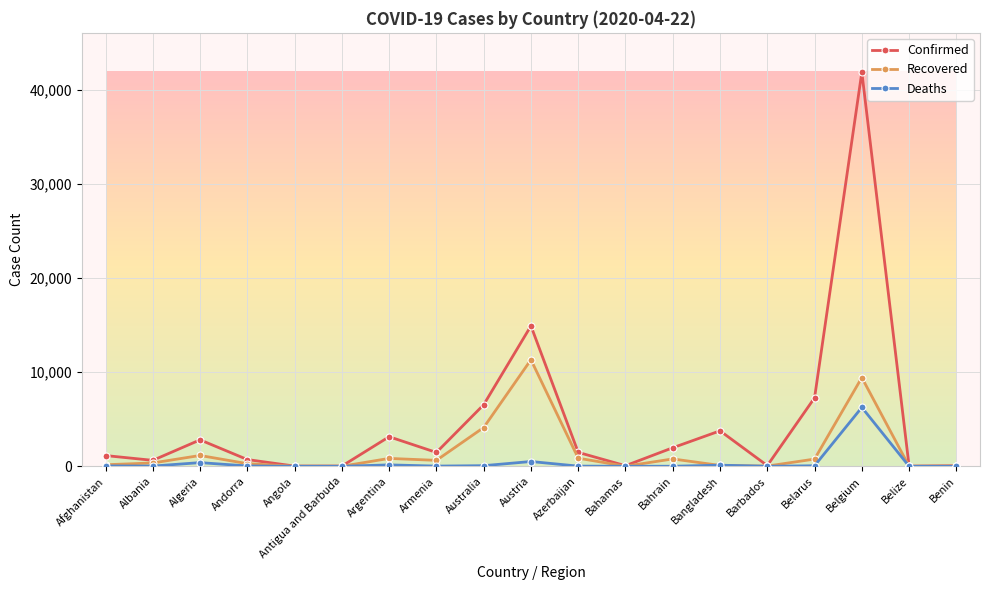

What is the label of the 15th point from the left?

Barbados